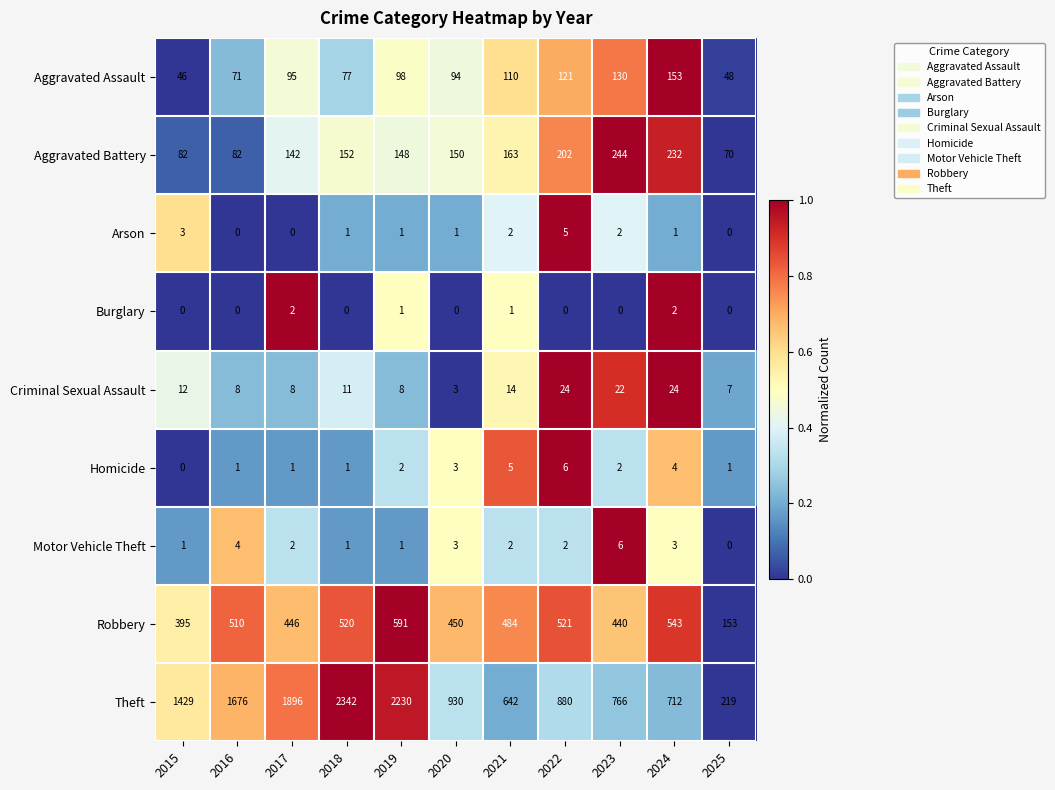

Rank the series at 2024 from lowest to highest value.

Arson, Burglary, Motor Vehicle Theft, Homicide, Criminal Sexual Assault, Aggravated Assault, Aggravated Battery, Robbery, Theft